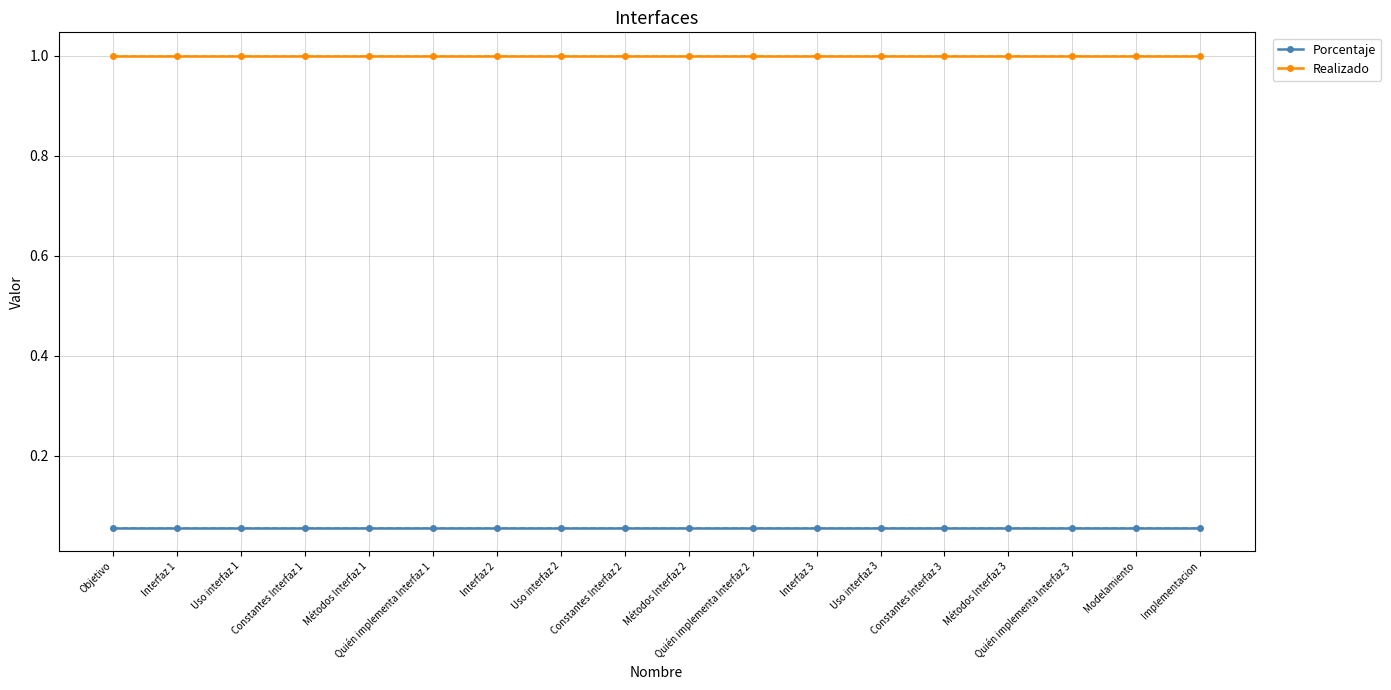

True or false: Porcentaje and Realizado intersect in this chart.

False